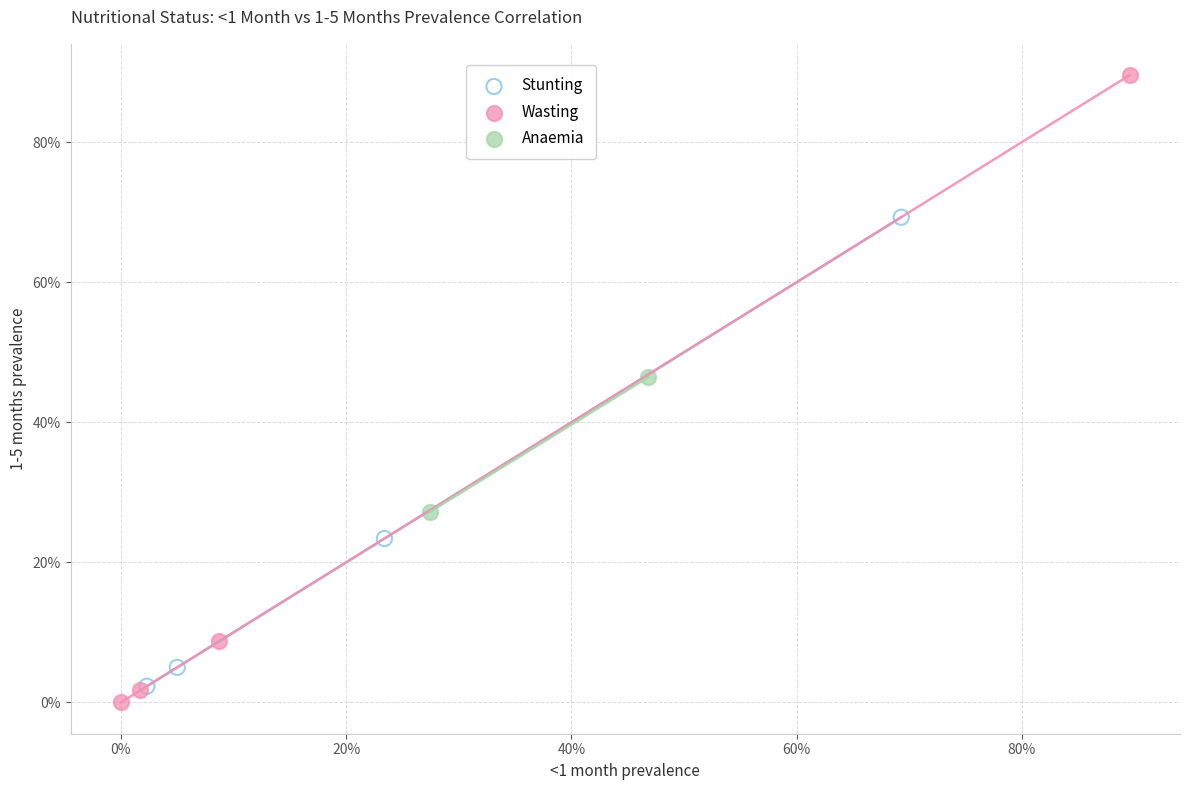

Which series has the widest spread of Y values?

Wasting